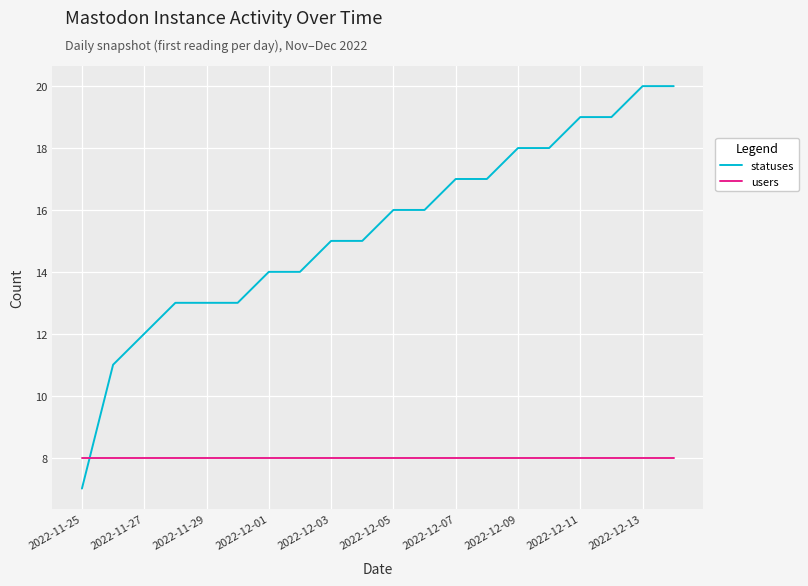

True or false: statuses and users cross at least once.

True